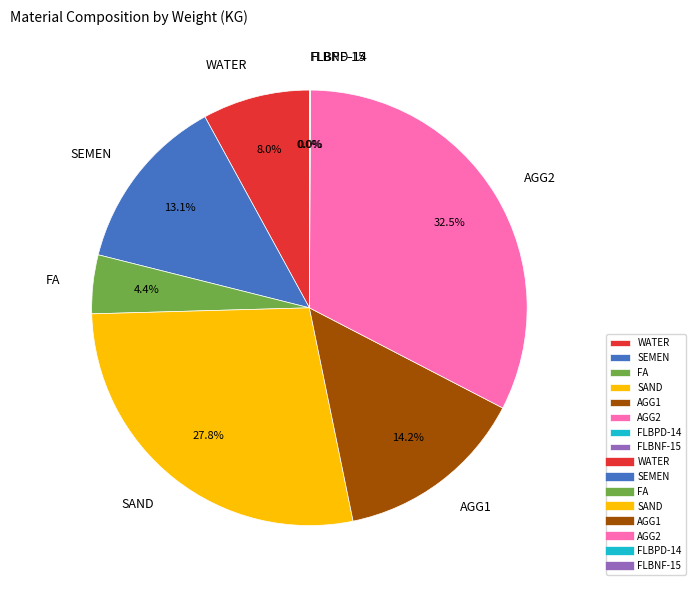

Is the sum of AGG2 and AGG1 greater than half?

No